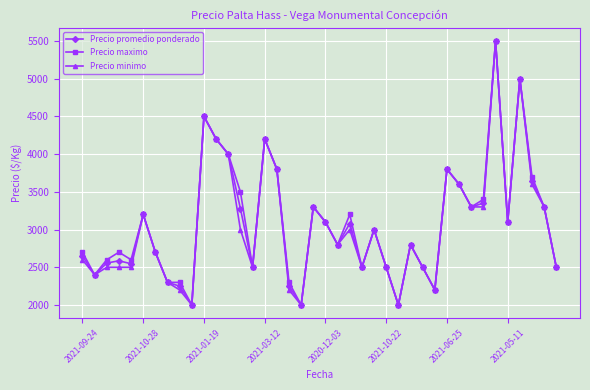

What is the value of the Precio promedio ponderado point at the 38th from the left?

3650